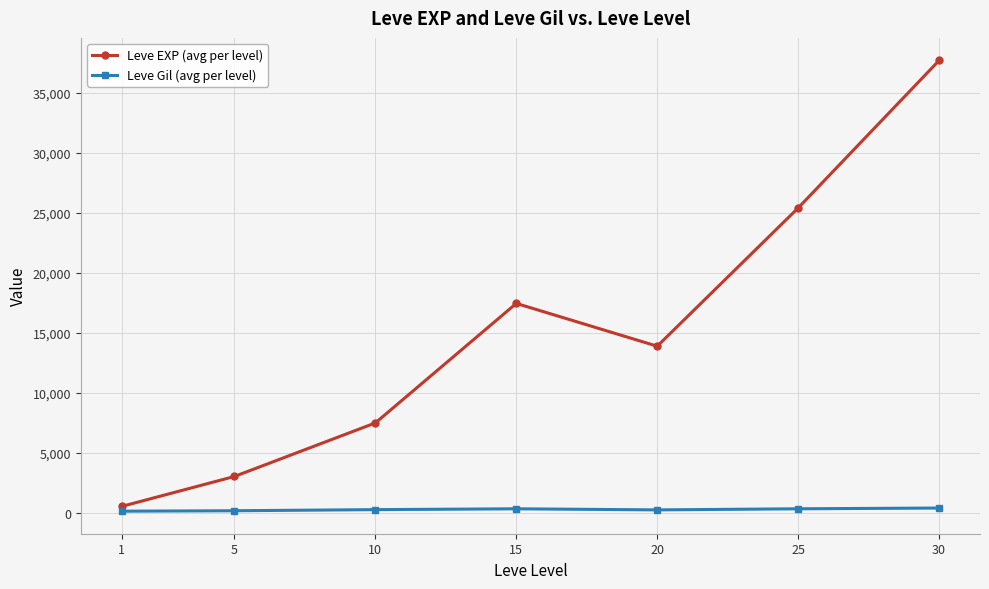

What is the value of the Leve EXP (avg per level) point at the 2nd from the left?

3008.3